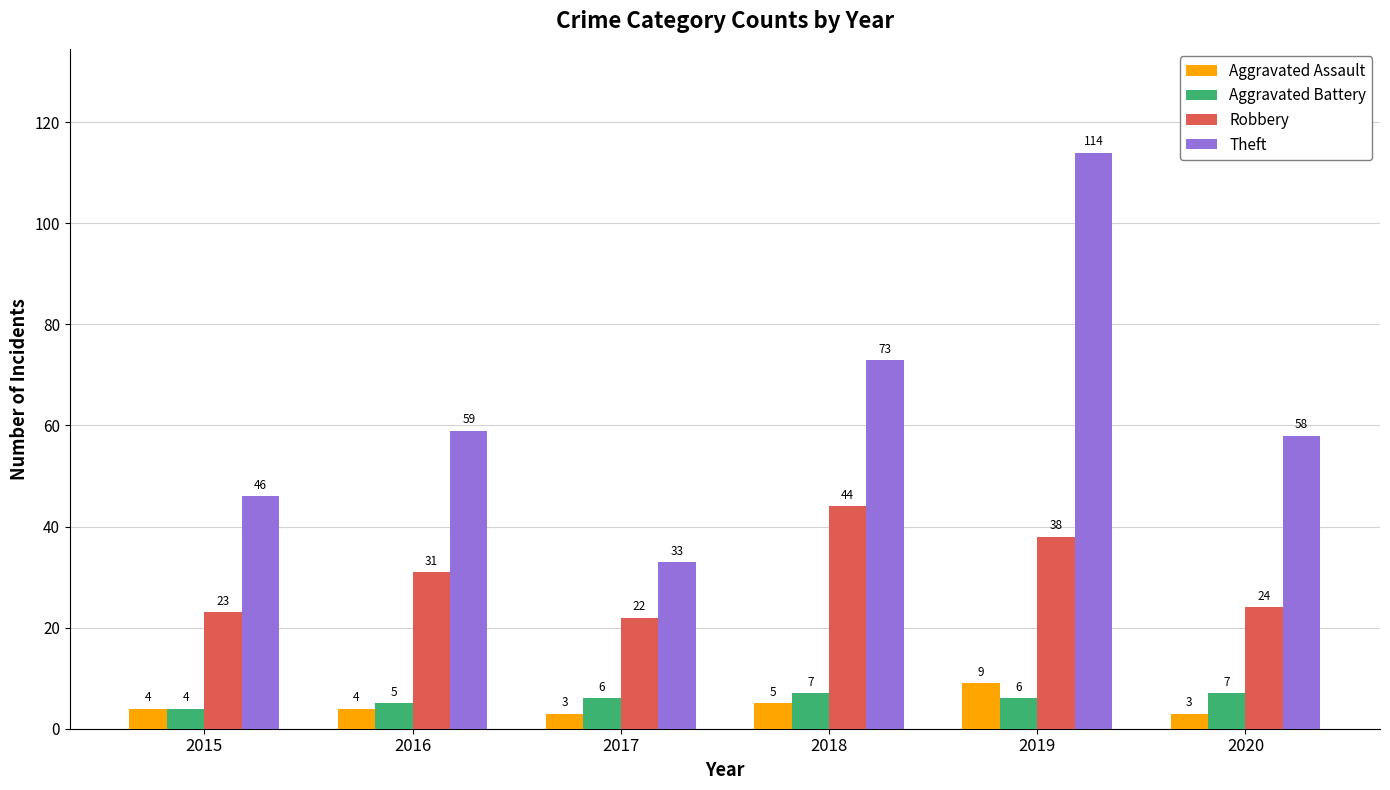

Read the Aggravated Assault value at 2017.

3